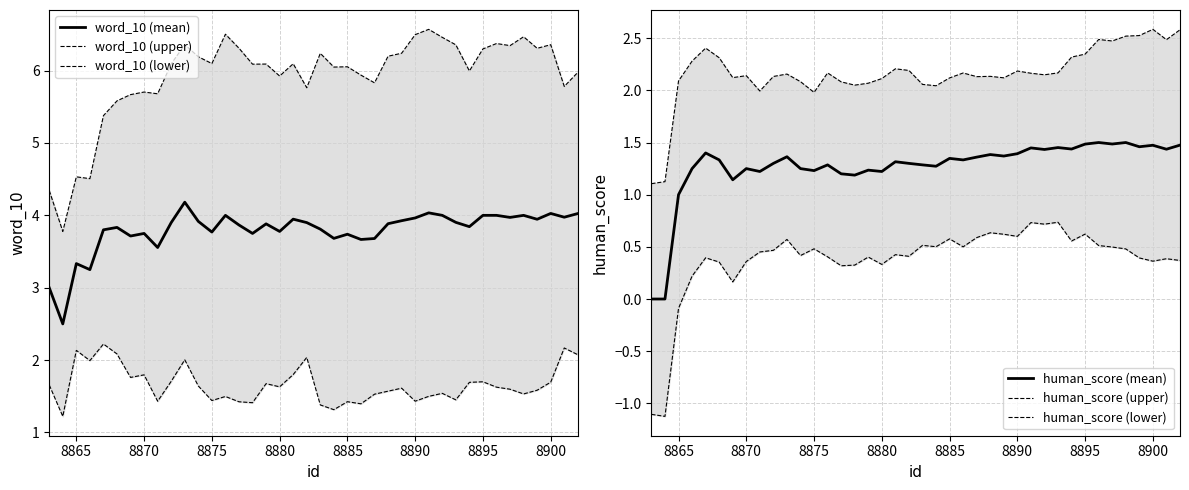

What is the difference between the second highest and minimum values in the human_score (mean) series?

1.5